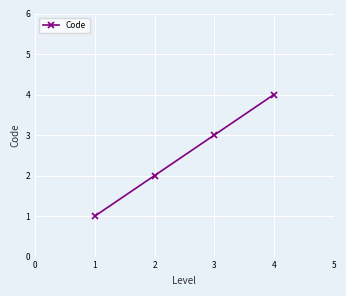

Is it true that the value at 3 is 7?

False